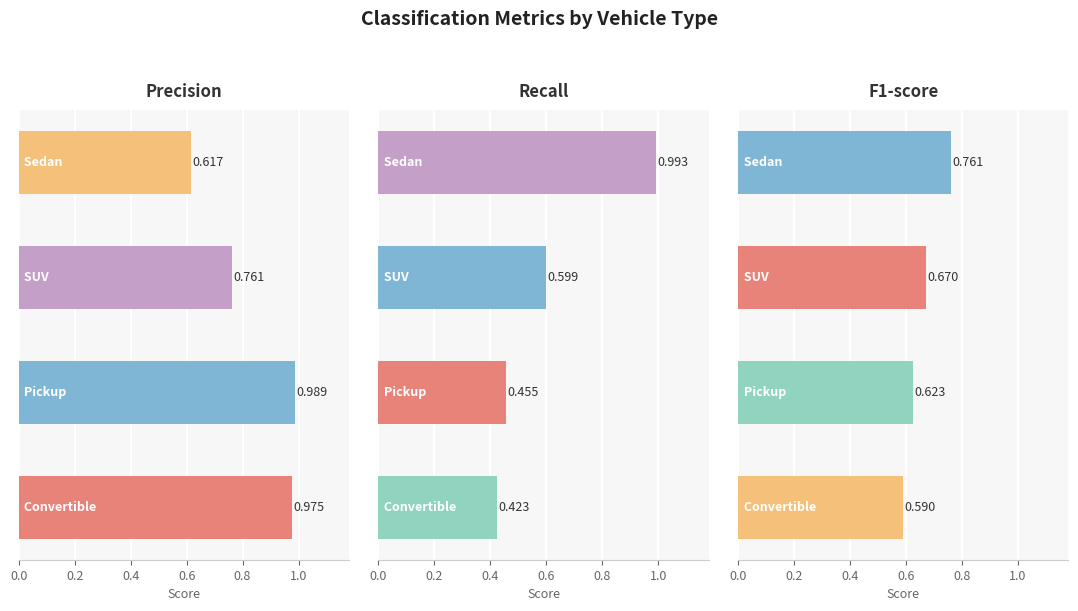

At how many categories does at least one series exceed 0?

4